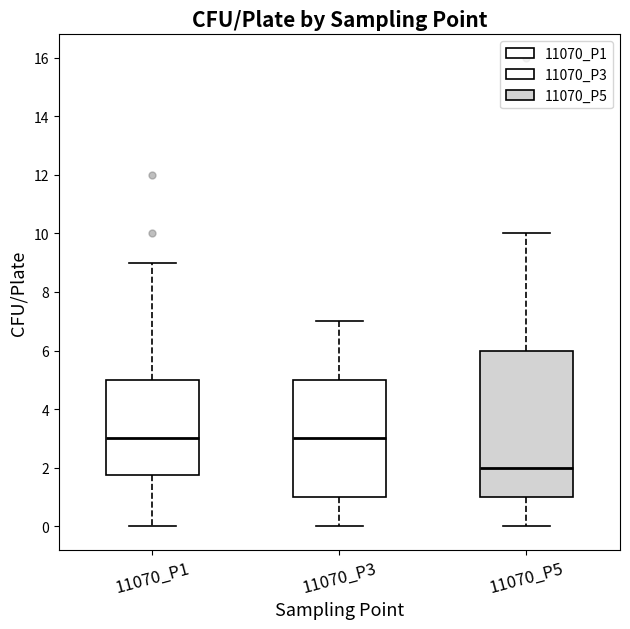

Where is the upper edge of the box for 11070_P1 on the y-axis? The values are not printed on the chart, so give them approximately, as read against the axis.

5.0